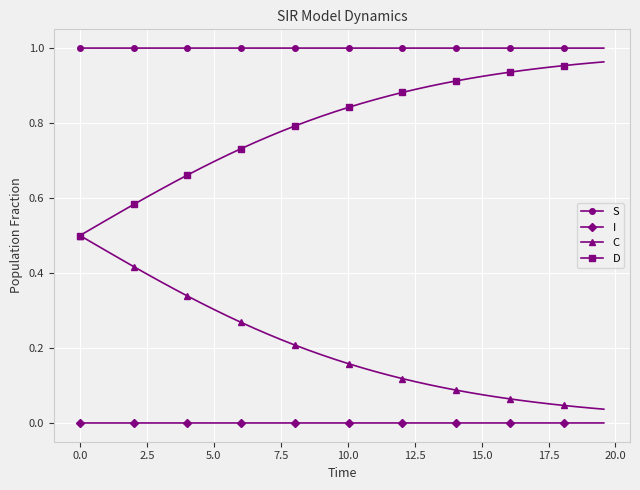

List the series in order of their overall mean, highest first.

S, D, C, I